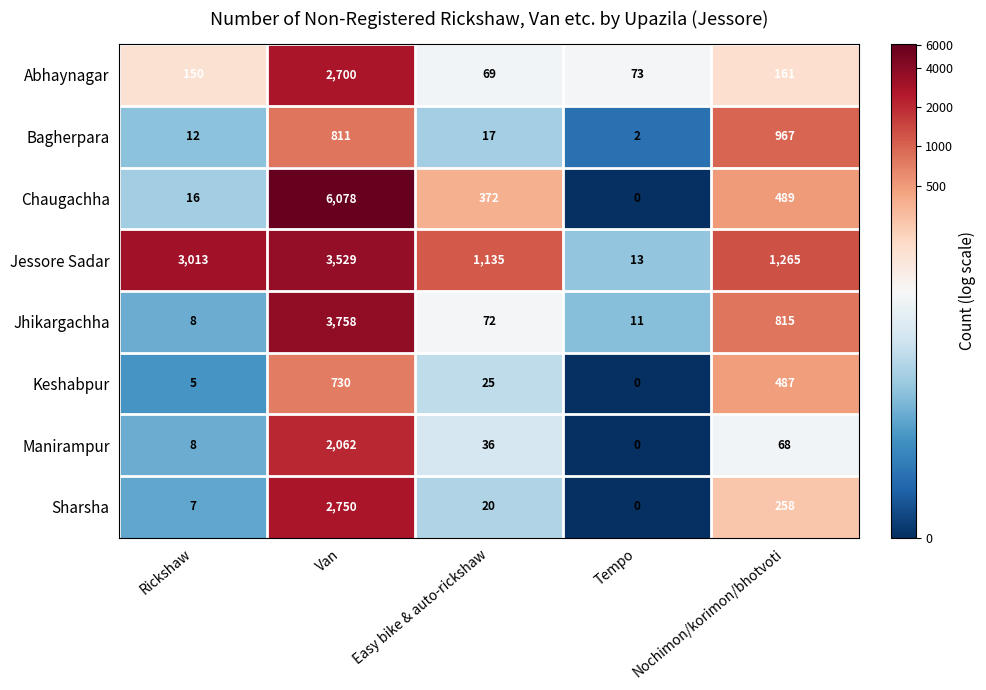

At Easy bike & auto-rickshaw, list the series in order from largest to smallest.

Jessore Sadar, Chaugachha, Jhikargachha, Abhaynagar, Manirampur, Keshabpur, Sharsha, Bagherpara